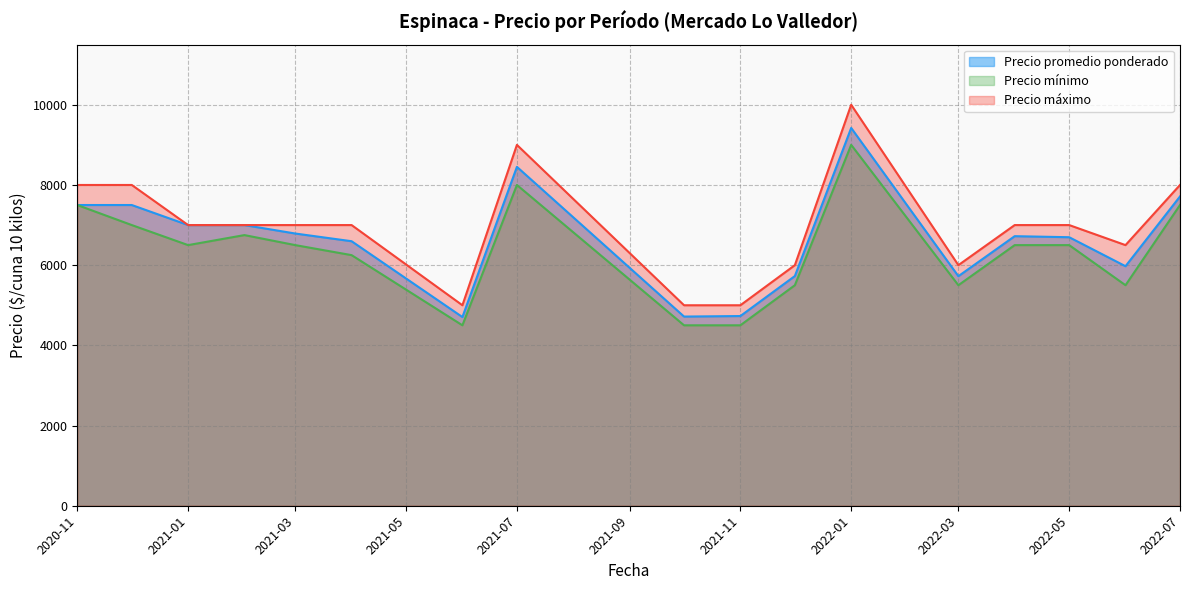

Reading right to left, what are all the values shown in this chart?

Precio promedio ponderado: 2022-07=7714	2022-06=5974	2022-05=6697	2022-04=6723	2022-03=5725	2022-01=9422	2021-12=5729	2021-11=4731	2021-10=4718	2021-07=8452	2021-06=4706	2021-04=6597	2021-03=6789	2021-02=7000	2021-01=7000	2020-12=7500	2020-11=7500
Precio mínimo: 2022-07=7500	2022-06=5500	2022-05=6500	2022-04=6500	2022-03=5500	2022-01=9000	2021-12=5500	2021-11=4500	2021-10=4500	2021-07=8000	2021-06=4500	2021-04=6250	2021-03=6500	2021-02=6750	2021-01=6500	2020-12=7000	2020-11=7500
Precio máximo: 2022-07=8000	2022-06=6500	2022-05=7000	2022-04=7000	2022-03=6000	2022-01=10000	2021-12=6000	2021-11=5000	2021-10=5000	2021-07=9000	2021-06=5000	2021-04=7000	2021-03=7000	2021-02=7000	2021-01=7000	2020-12=8000	2020-11=8000